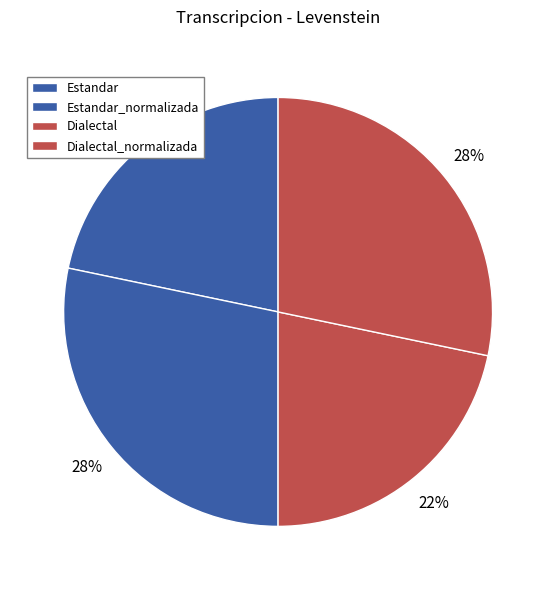

To the nearest percent, what is the combined percentage of Dialectal_normalizada and Estandar?

50%